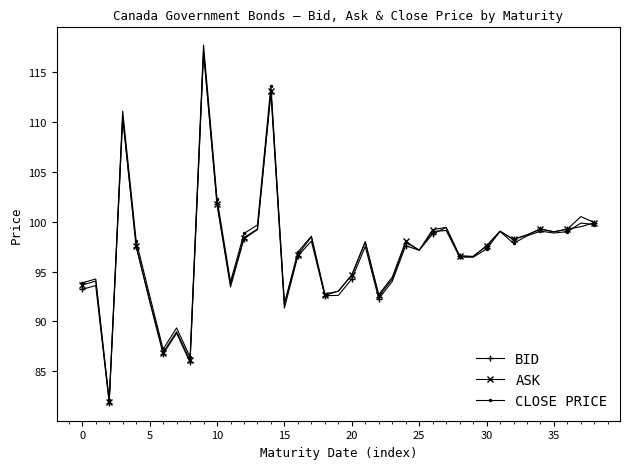

What is the sum of all ASK values?

3785.7